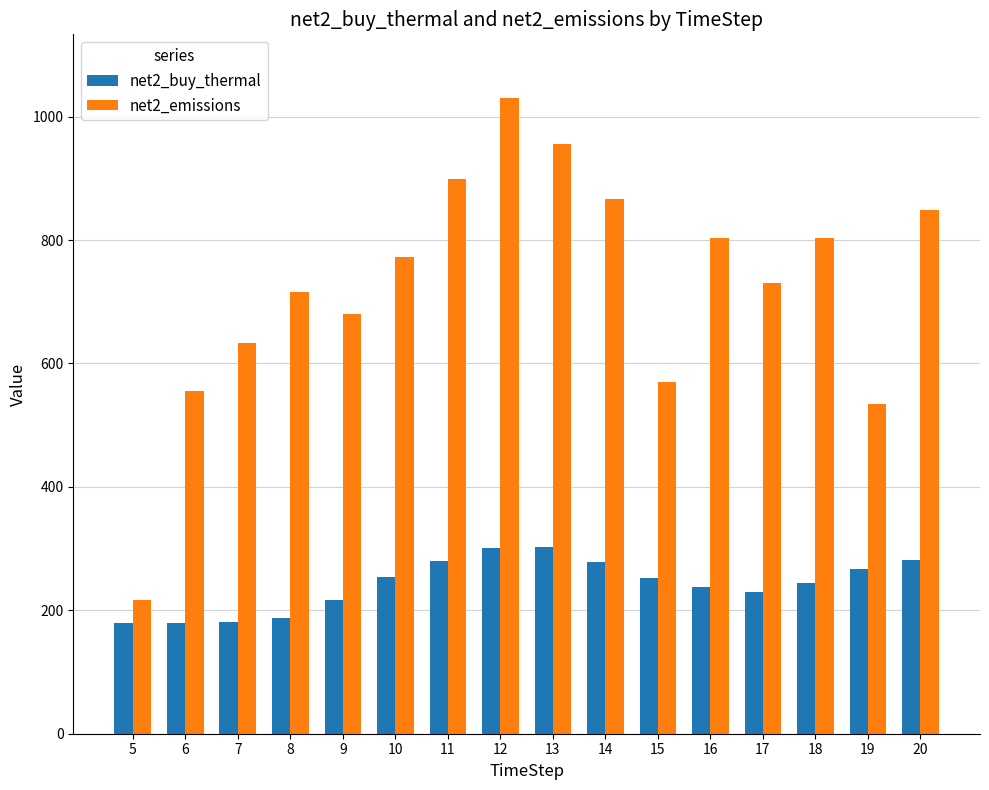

At which label does net2_emissions reach its peak?

12